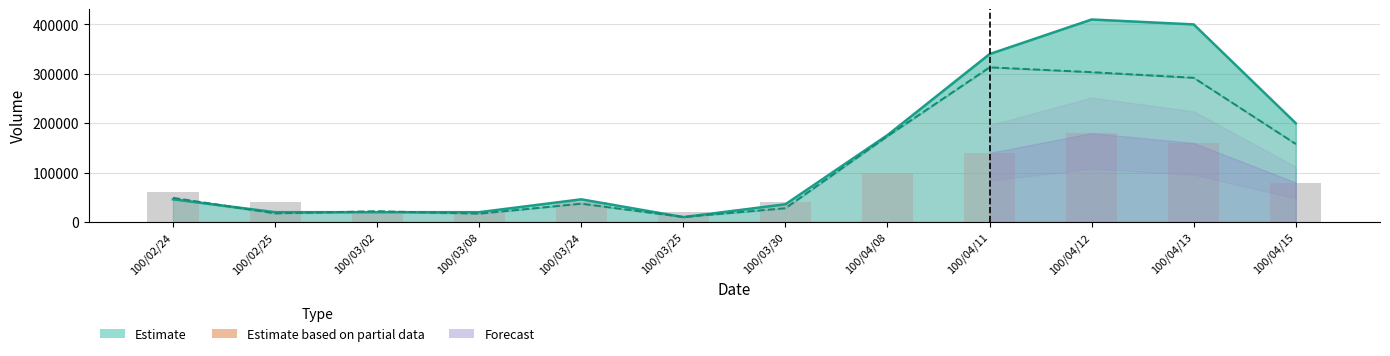

How many series are shown in this chart?

3